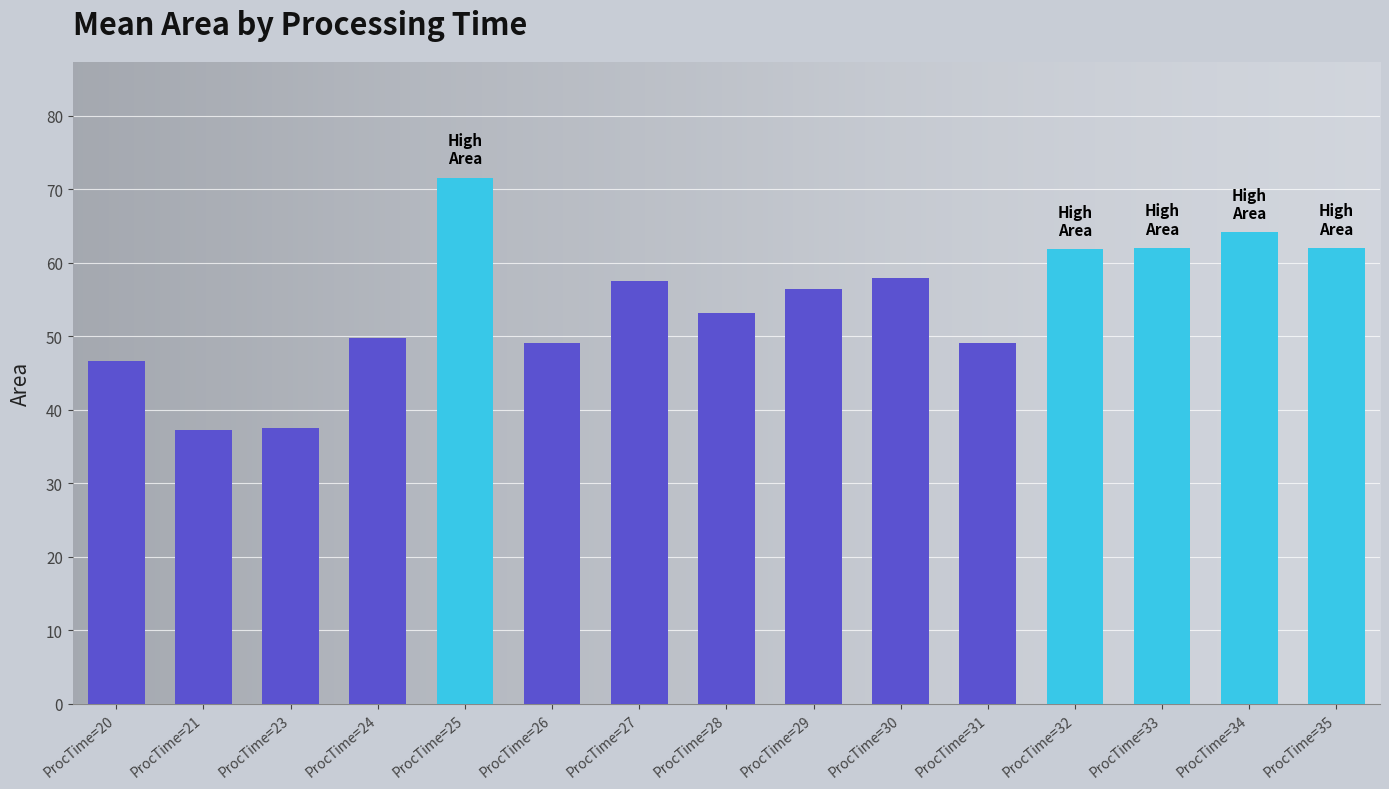

Approximately how many times larger is the value at ProcTime=26 compared to ProcTime=32?

0.8